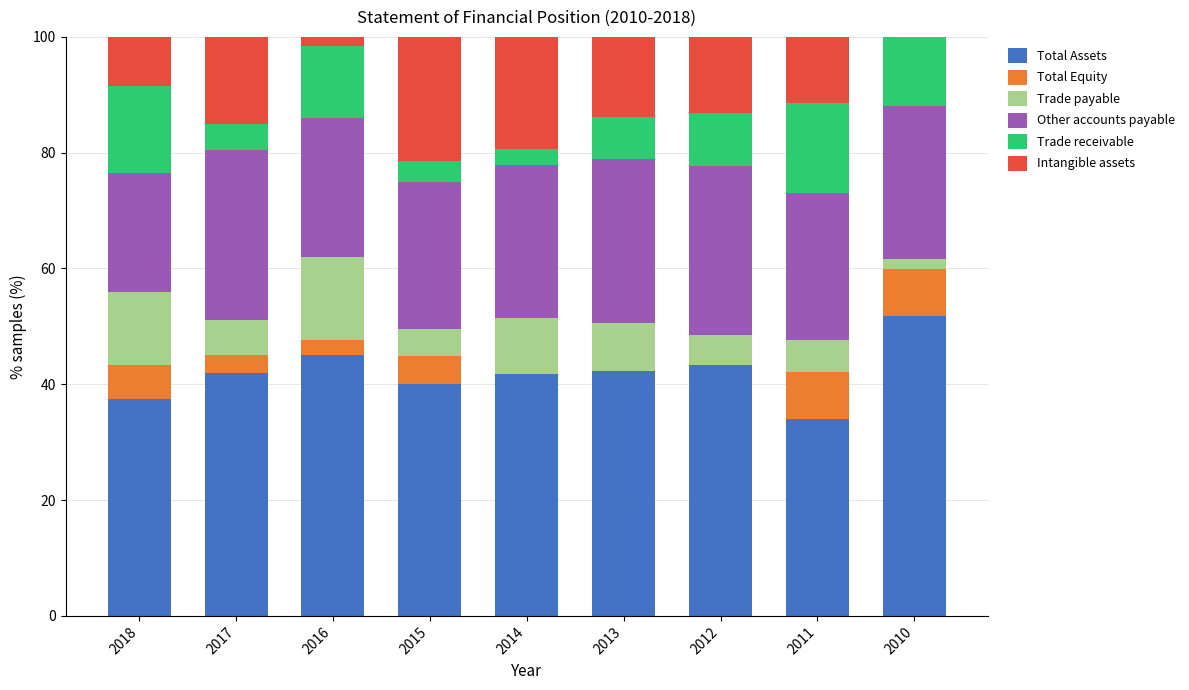

What is the highest value of the Total Assets series?

51.7